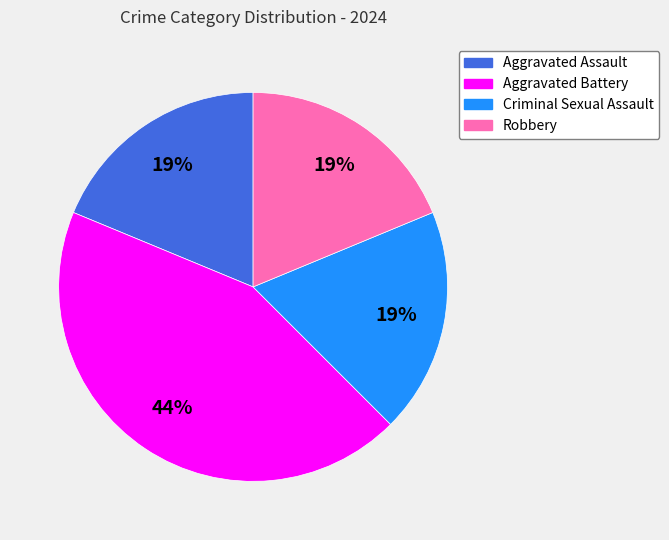

What percentage is the Robbery slice, to the nearest percent?

19%